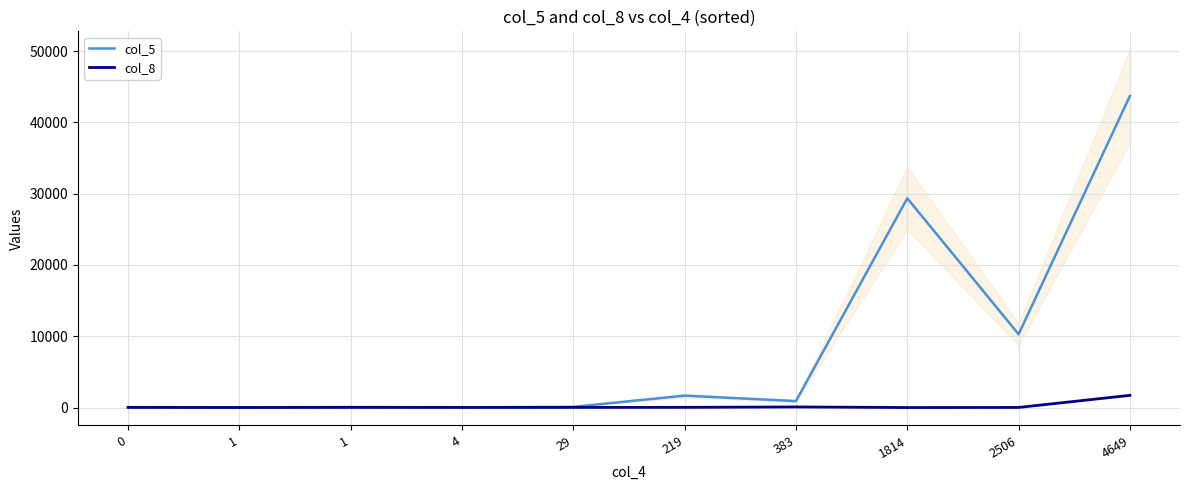

How many data points in col_5 are less than 909?

5